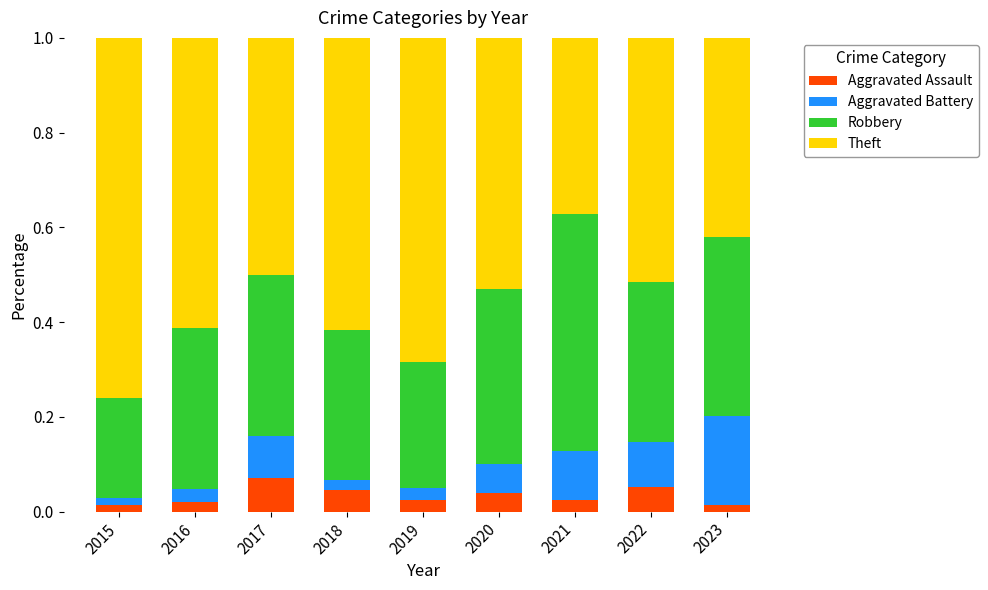

What is the total value across all series at 2018?

1.0